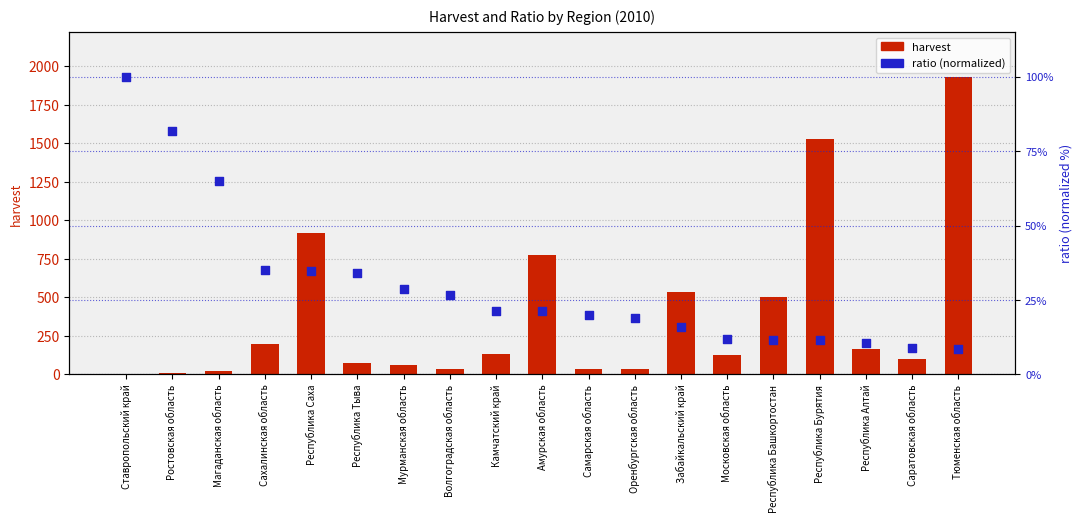

Is the value of harvest at Тюменская область greater than the value of ratio (normalized) at Московская область?

Yes